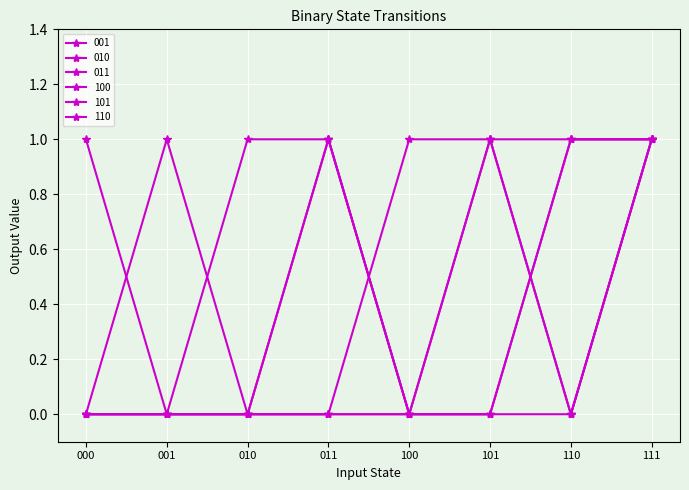

Does the chart have visible grid lines?

Yes